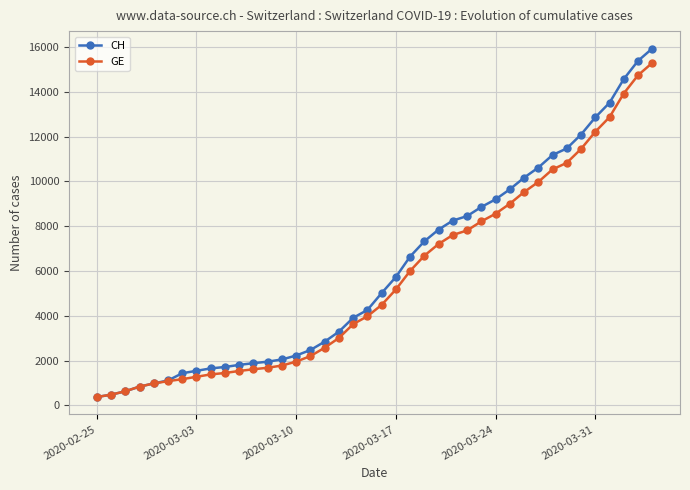

What is the lowest value of the GE series?

375